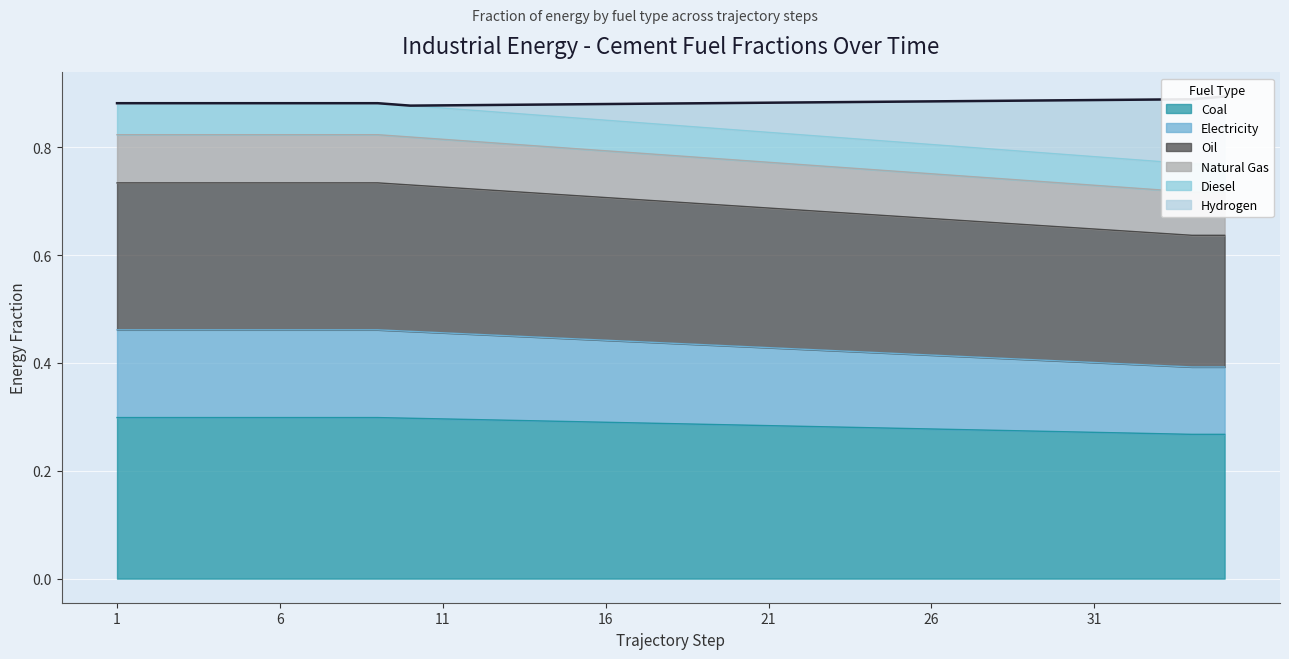

True or false: frac_cement_natural_gas has more than 1 interior local peaks.

False